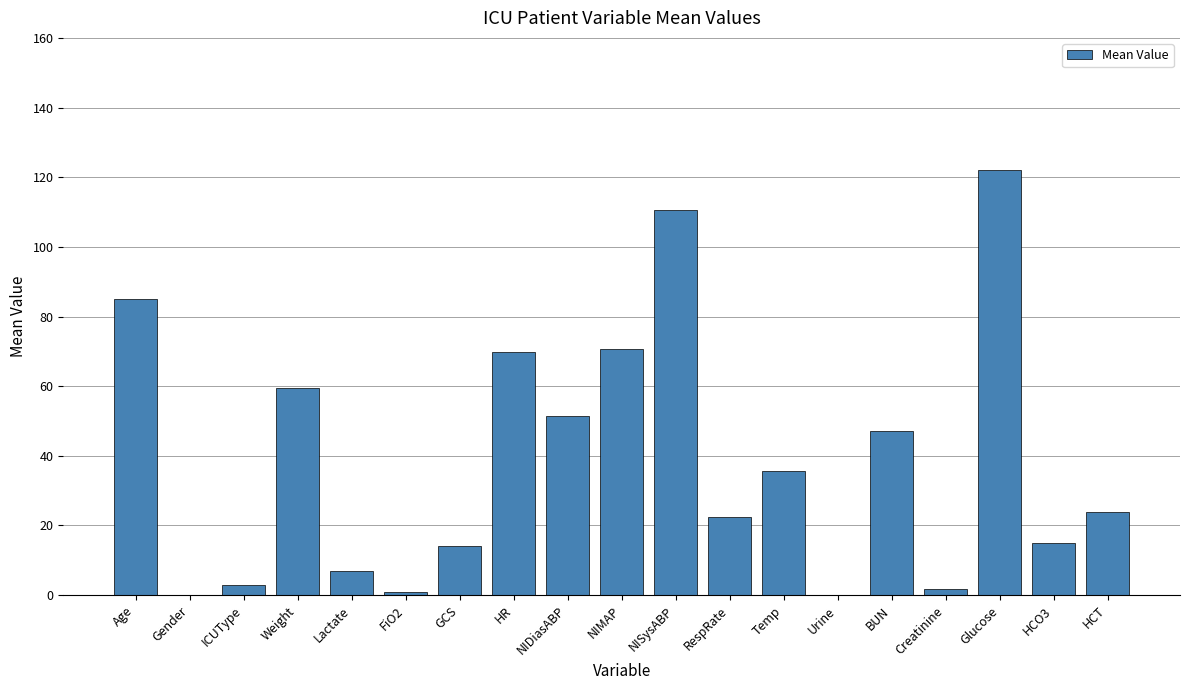

True or false: the data shows 11.1 at RespRate.

False